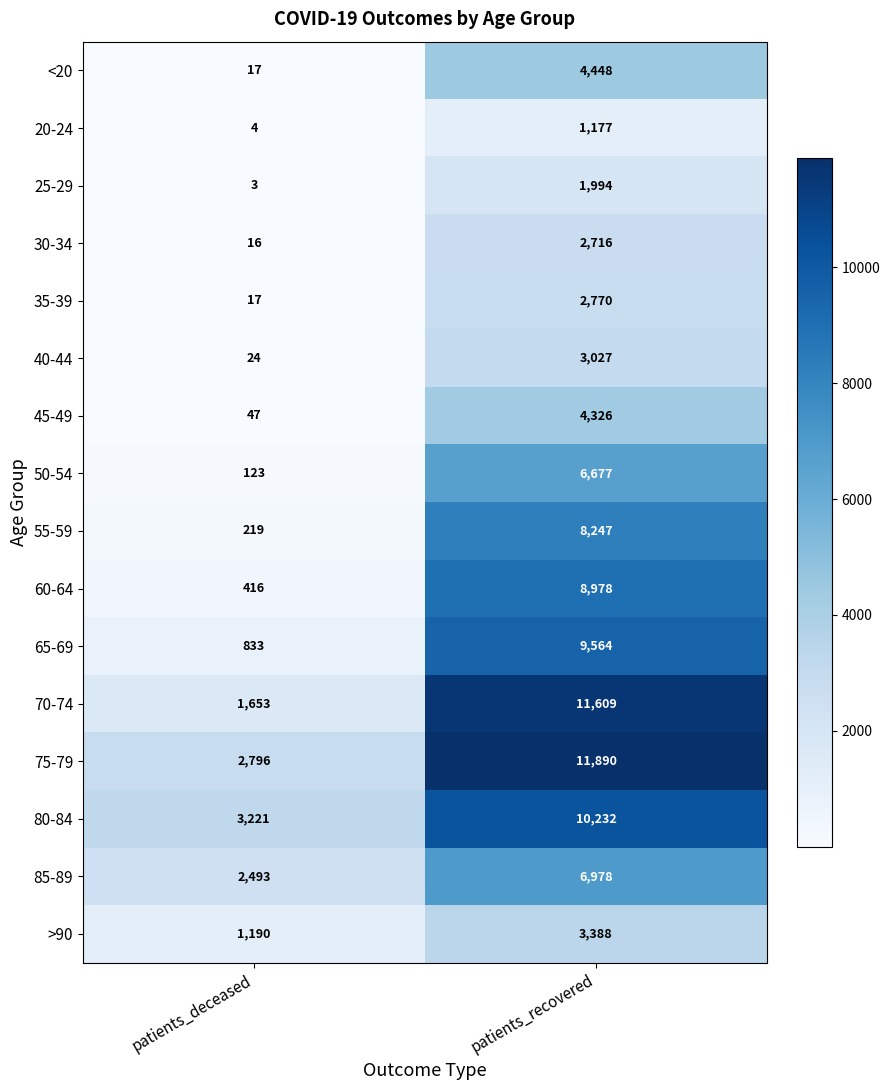

What is the spread (max minus min) of values at patients_recovered?

10713